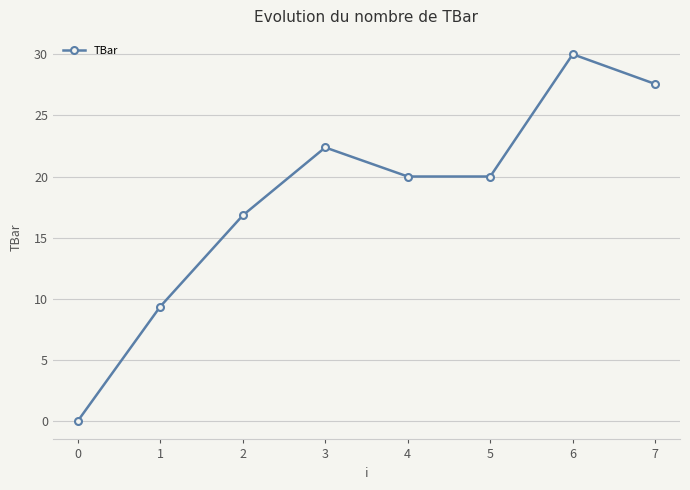

What value does the data have at 2?

16.8